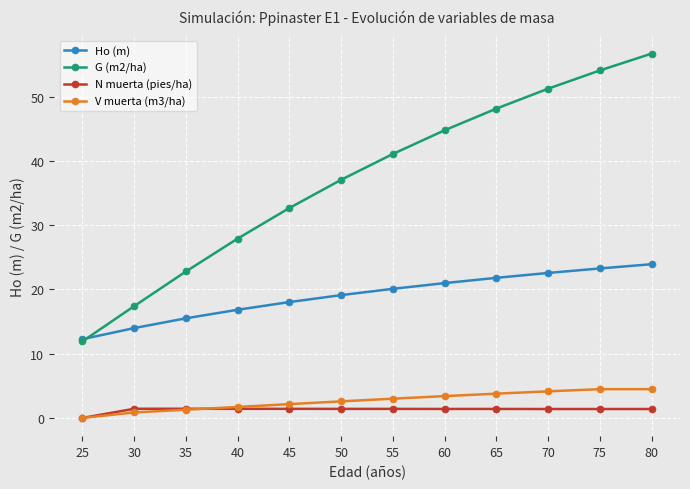

What is the difference between the highest and lowest values at 25?

12.3